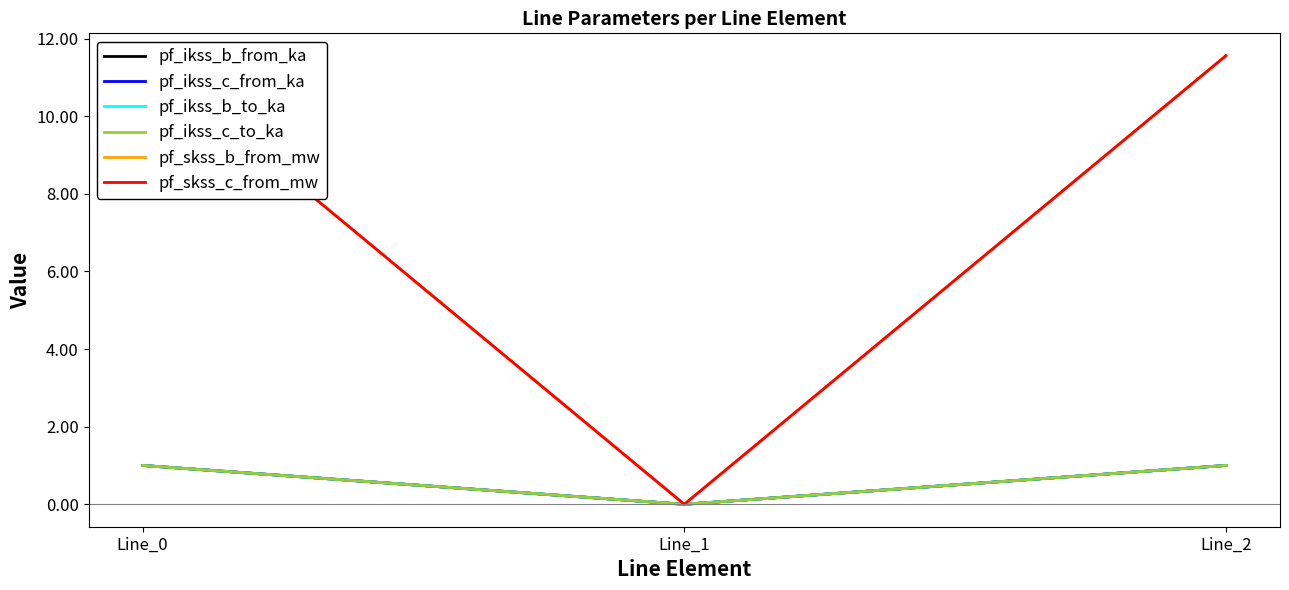

Is this an area chart (filled region under the line)?

No